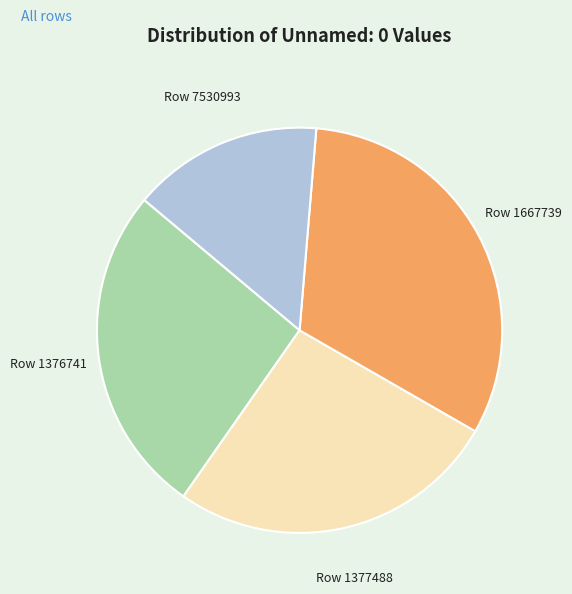

How many segments does this pie chart have?

4